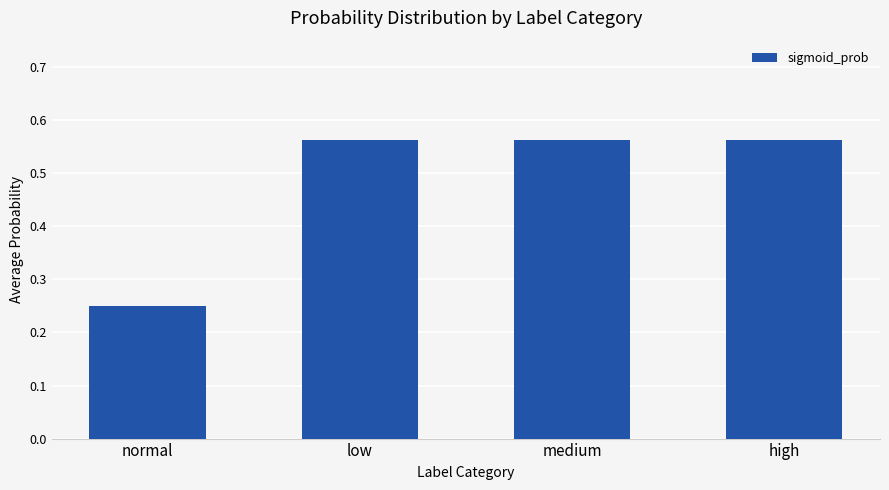

Which label corresponds to the smallest value in the chart?

normal